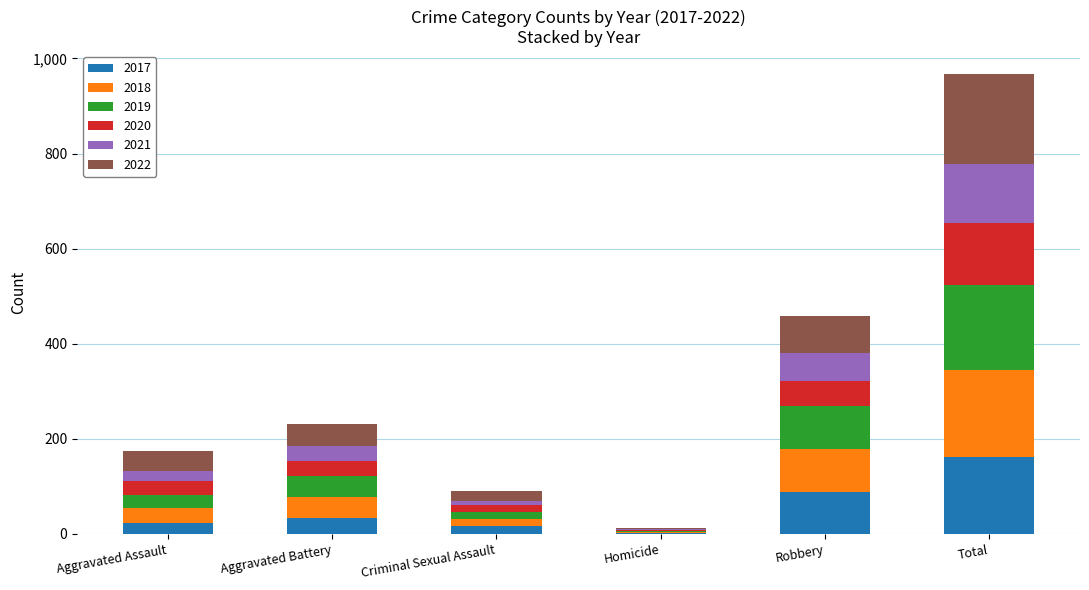

At which category is the sum across all series the highest?

Total